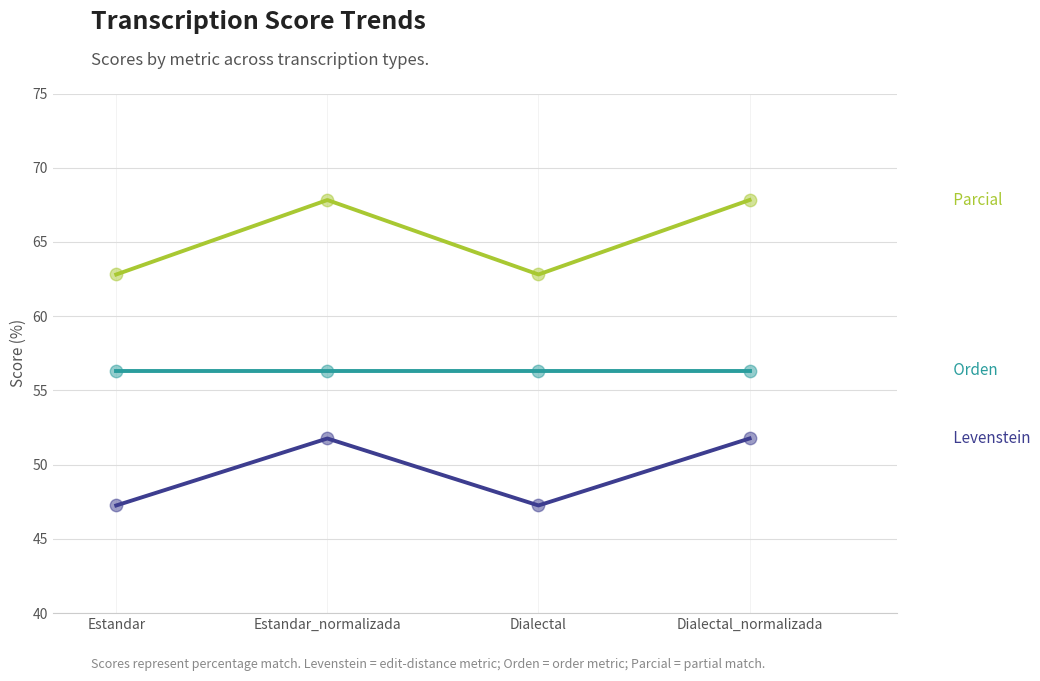

What is the difference between the highest and lowest values at Estandar?

15.6